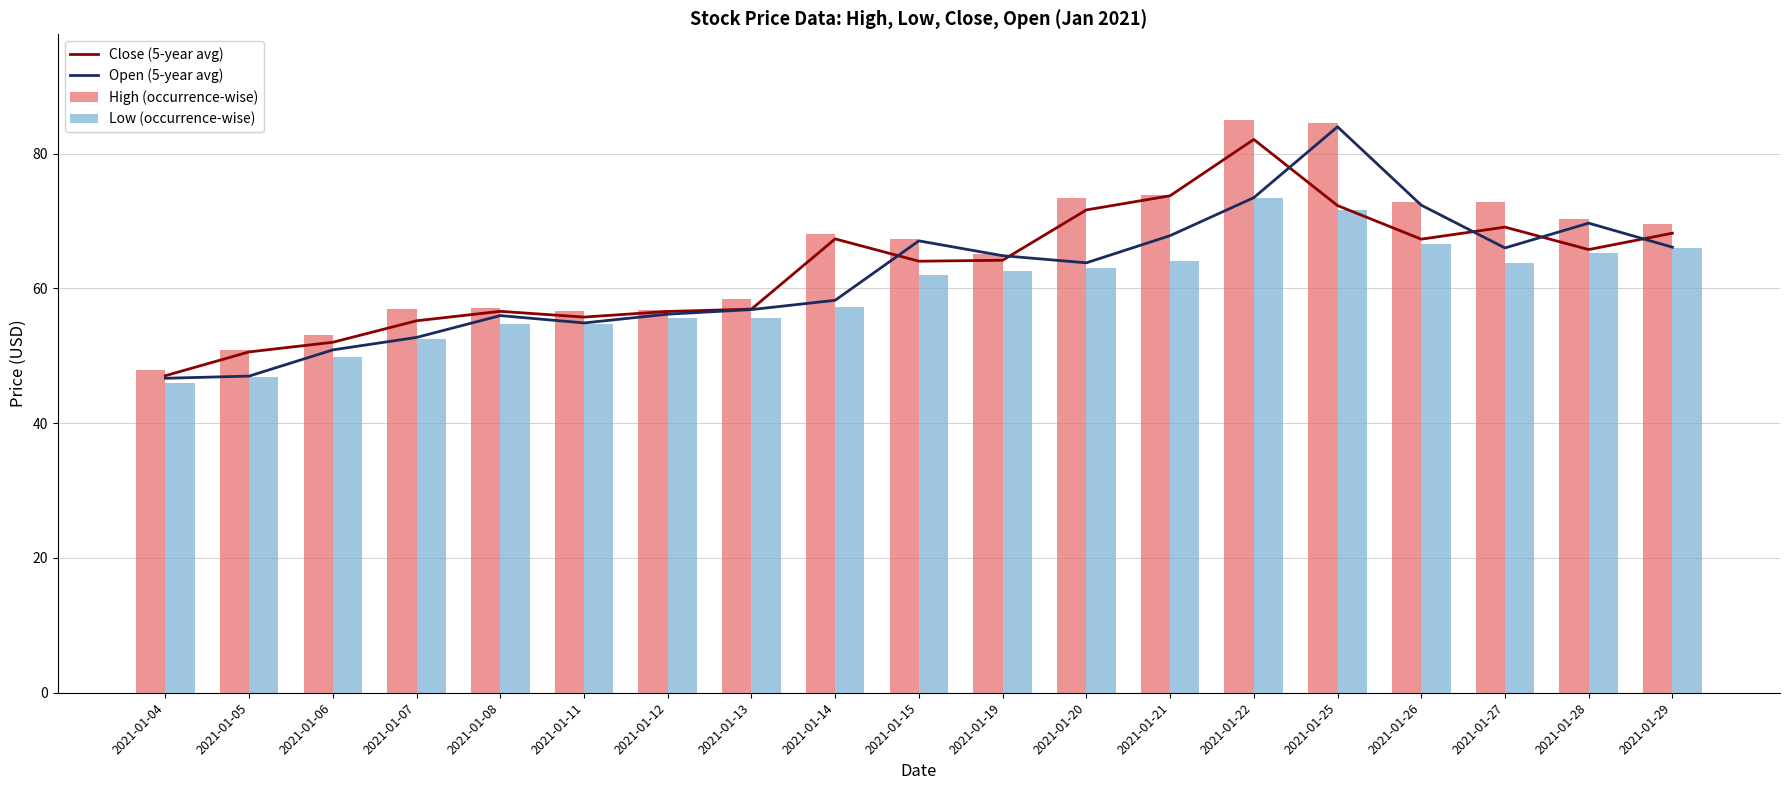

What is the maximum value for Open (5-year avg)?

84.0